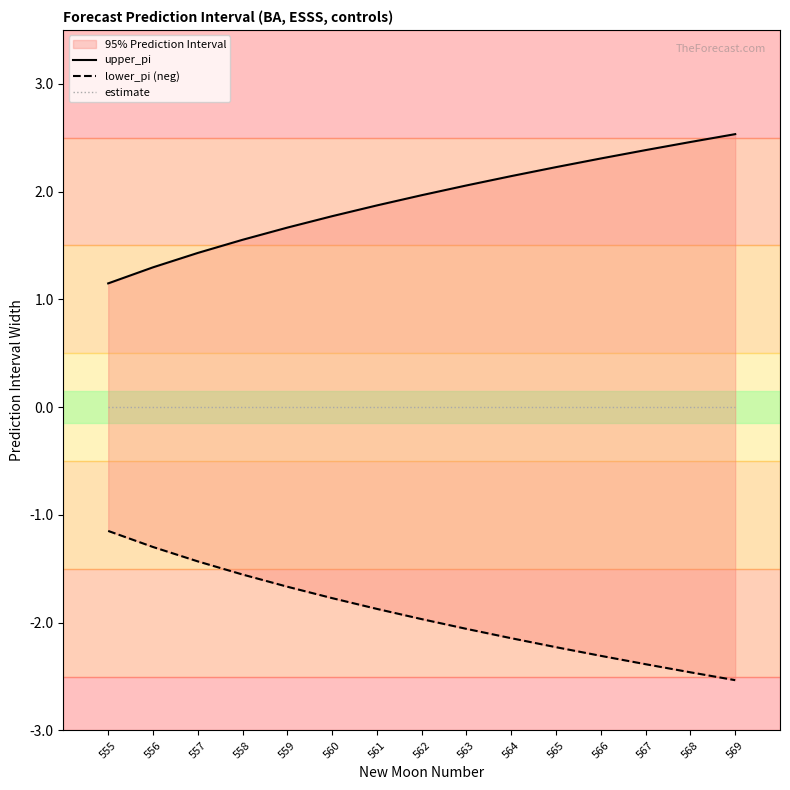

True or false: upper_pi and estimate intersect in this chart.

False